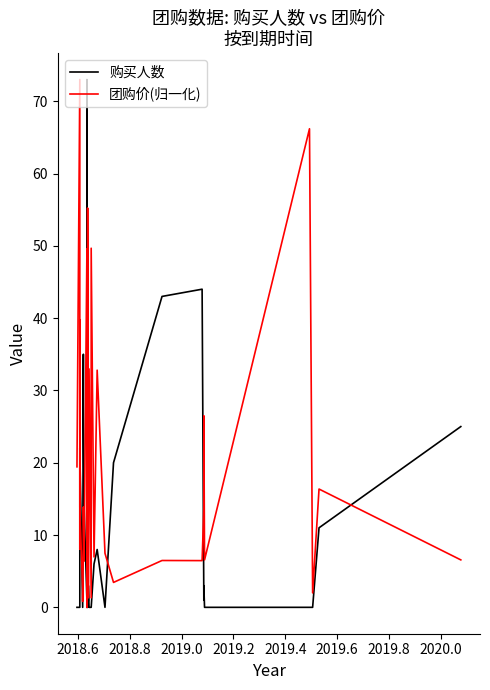

What is the sum of all 购买人数 values?

371.0